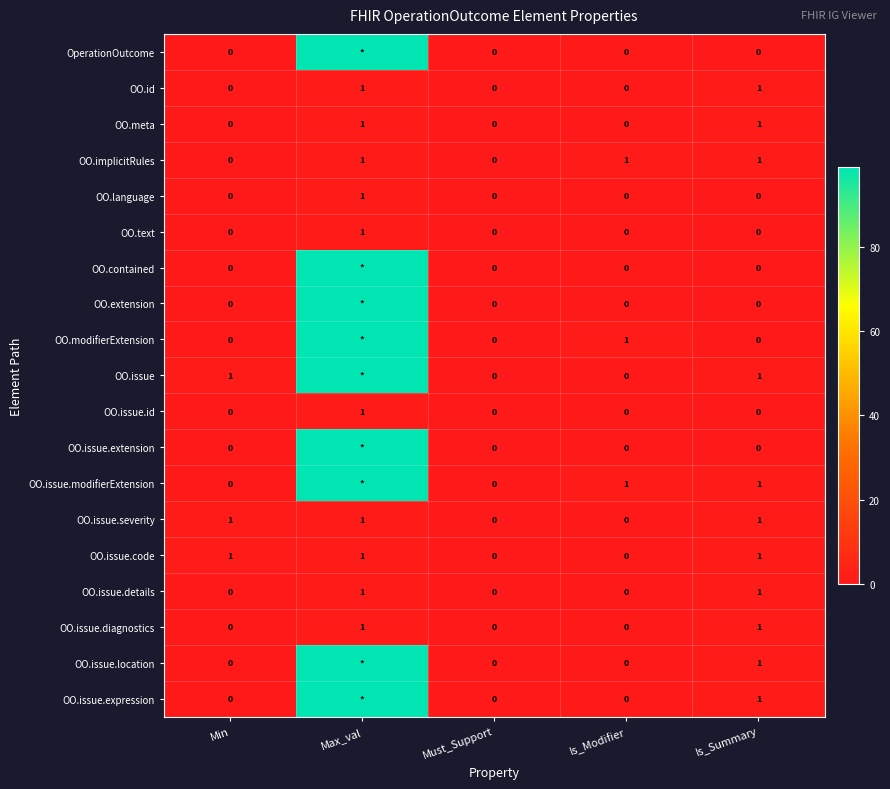

Is the value of OO.issue.modifierExtension at Is_Summary greater than the value of OO.modifierExtension at Is_Summary?

Yes